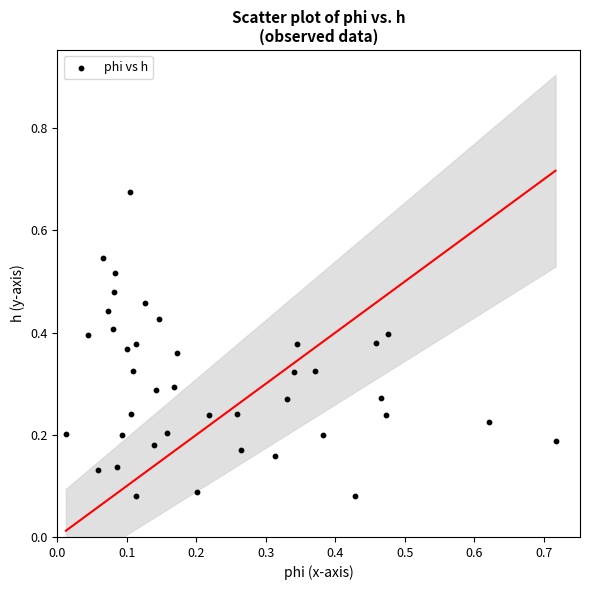

What is the range of Y values (max minus min)?

0.6